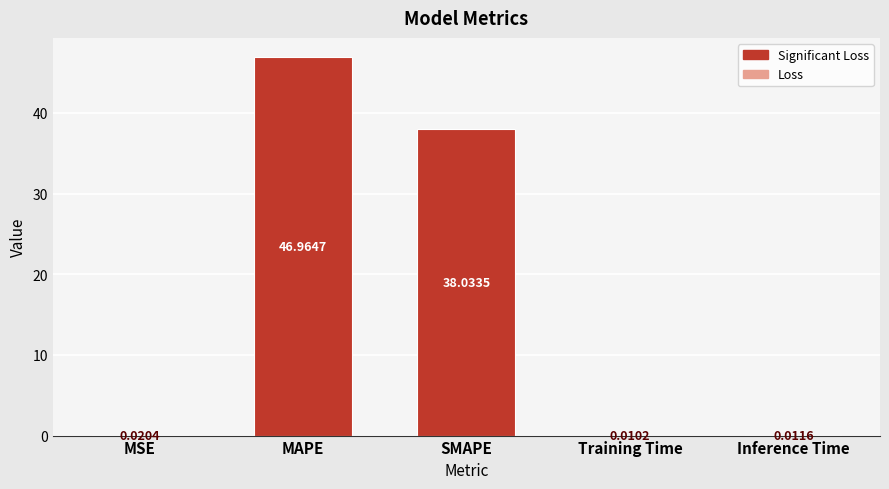

What is the sum of the values at Training Time and MAPE?

47.0